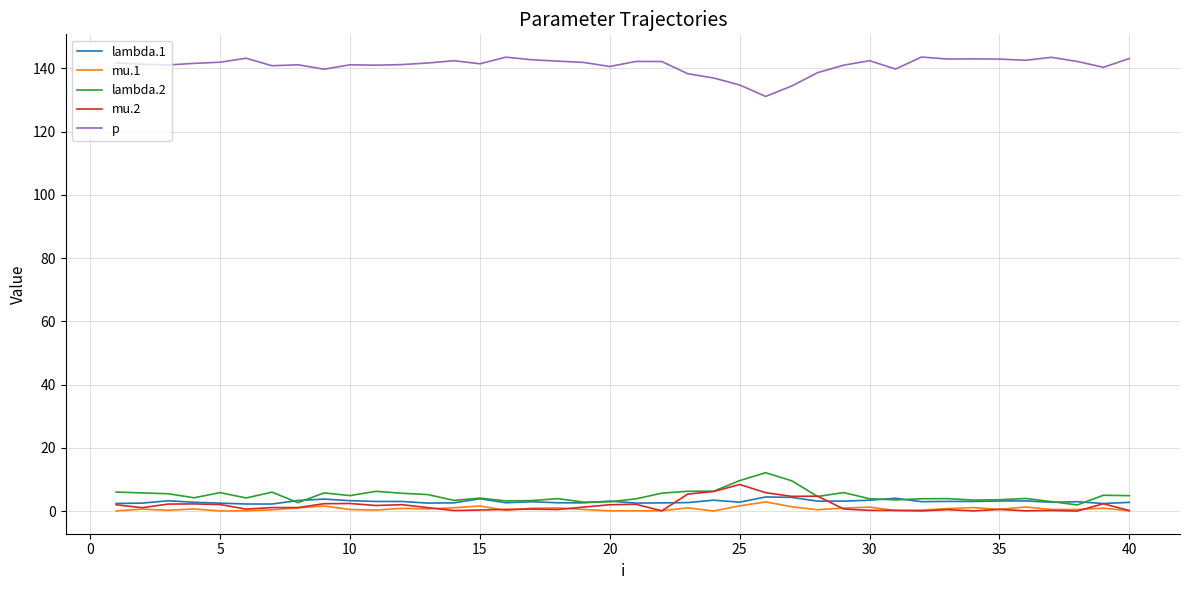

Which series has the largest total across all categories?

p